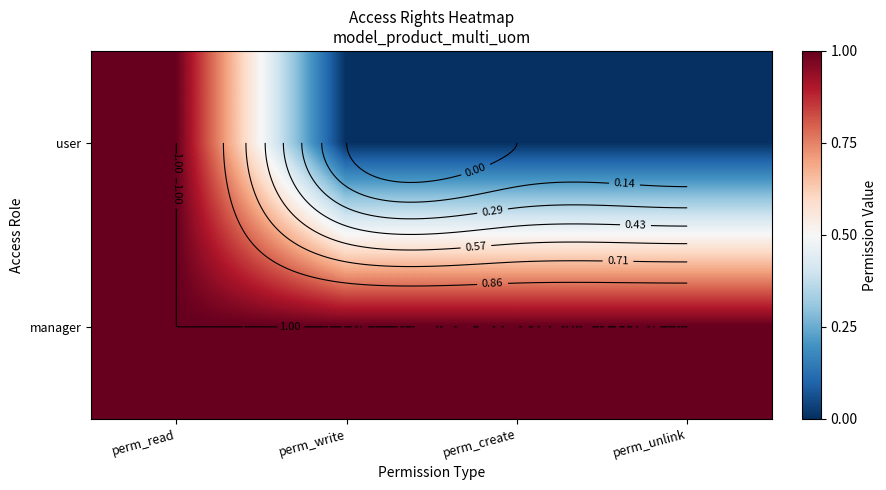

List the series in order of their overall mean, highest first.

manager, user